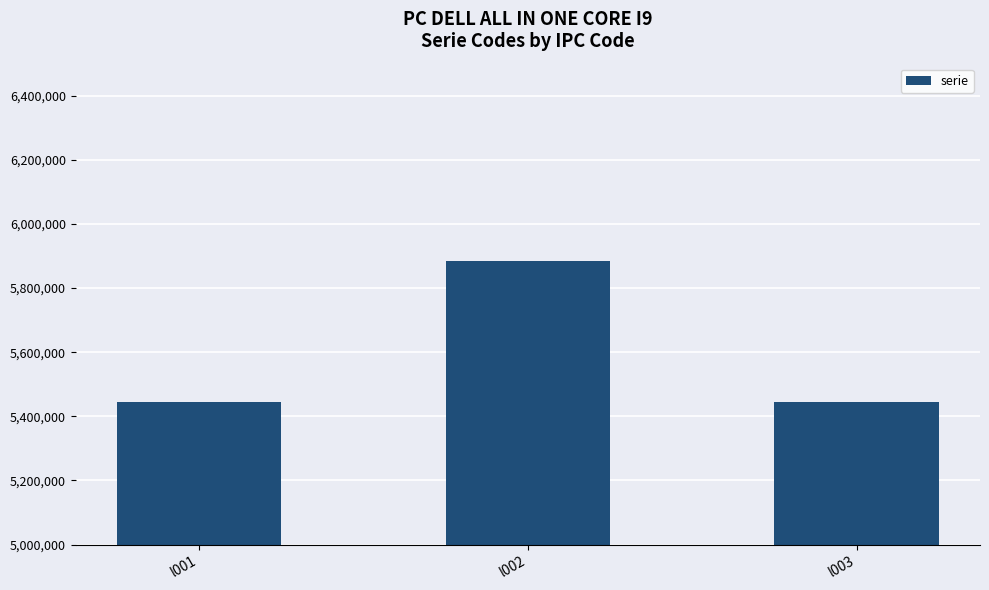

What is the average value?

5592303